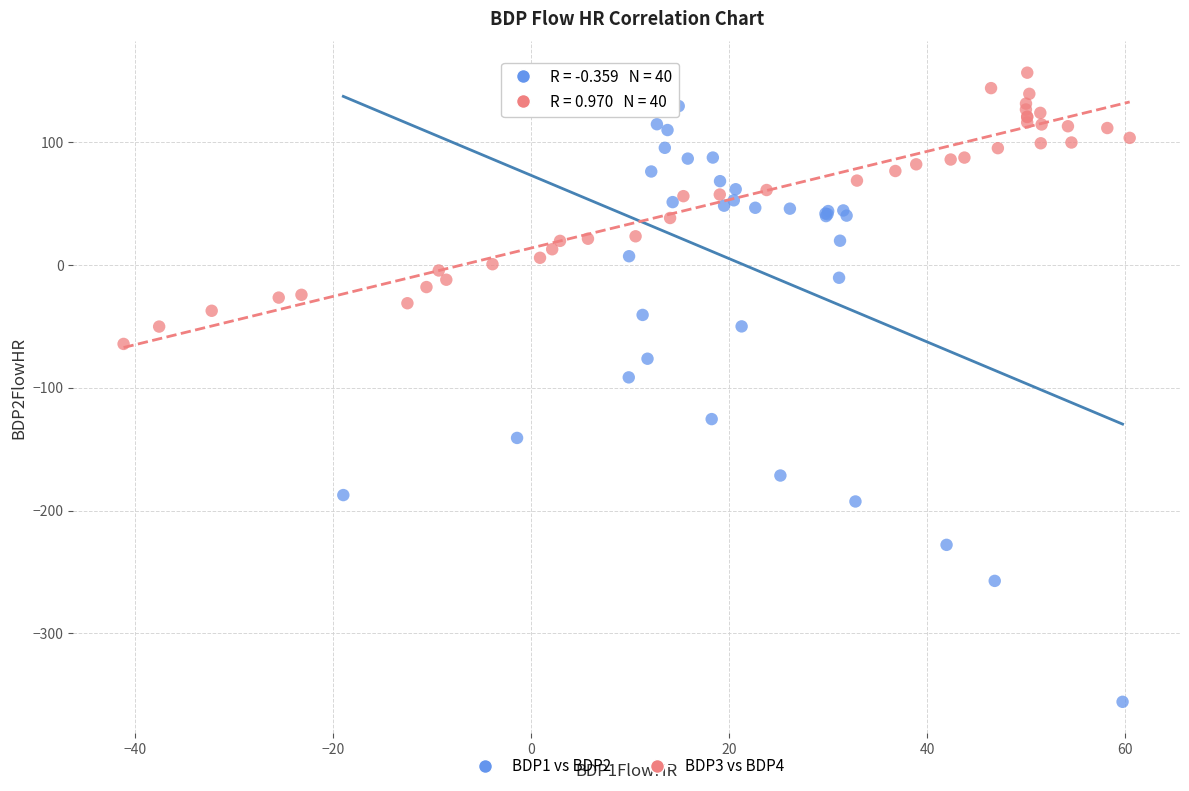

Which series contains the lowest Y value?

BDP1 vs BDP2